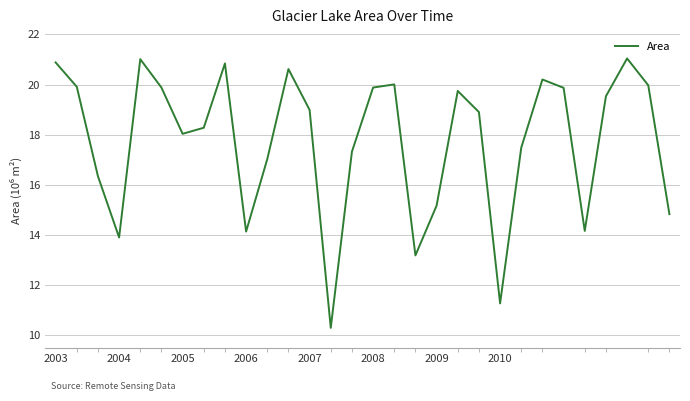

What is the difference between the maximum and minimum values?

10.8